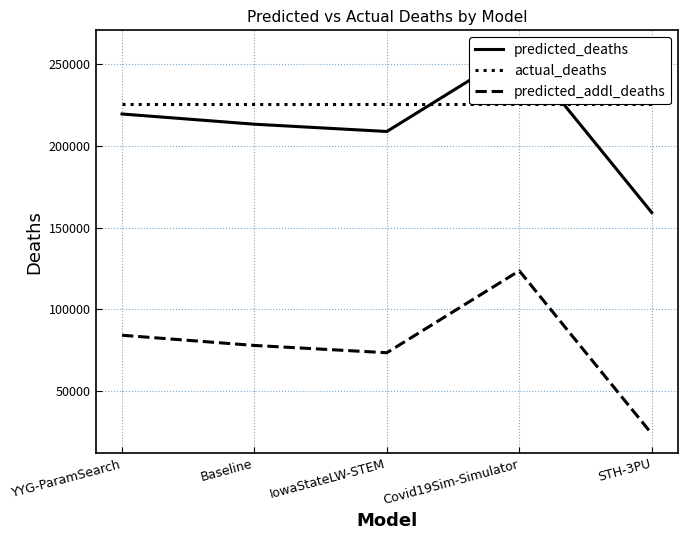

After their last crossing, which series has the higher values: actual_deaths or predicted_deaths?

actual_deaths